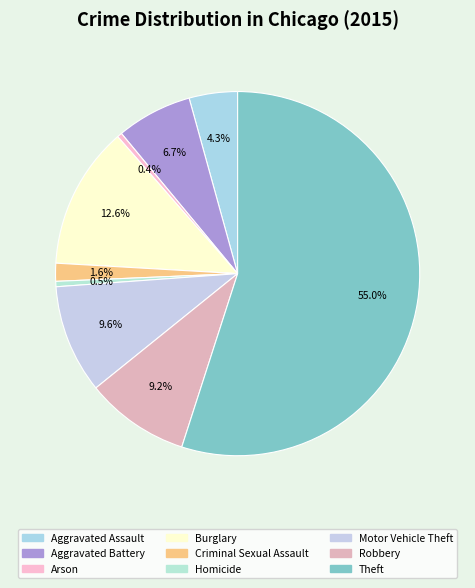

How many slices are in this pie chart?

9